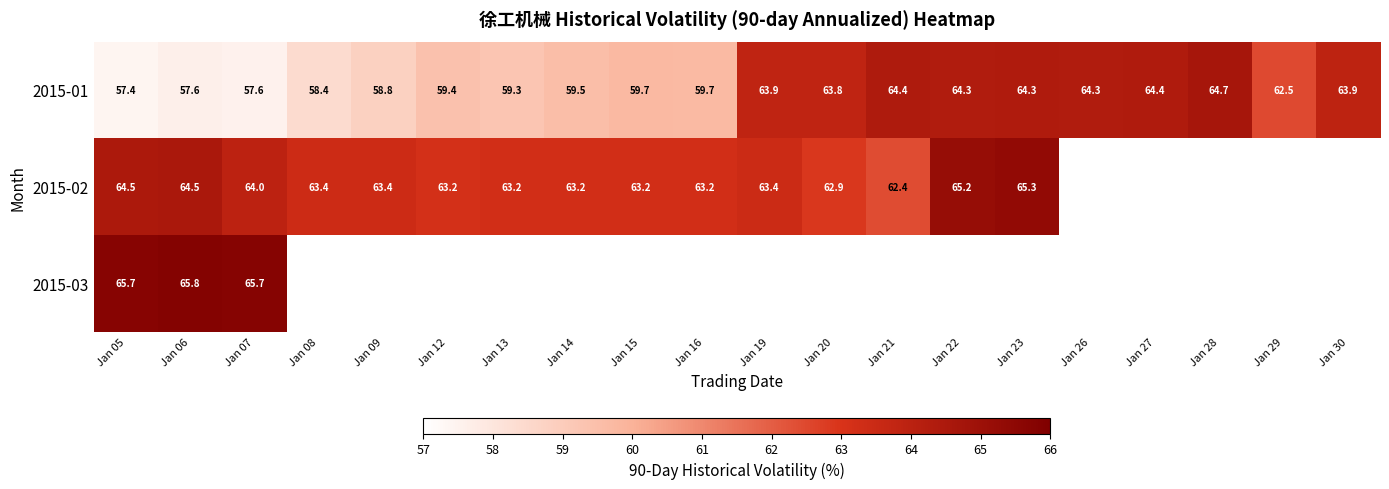

At which category is the sum across all series the highest?

Jan 06